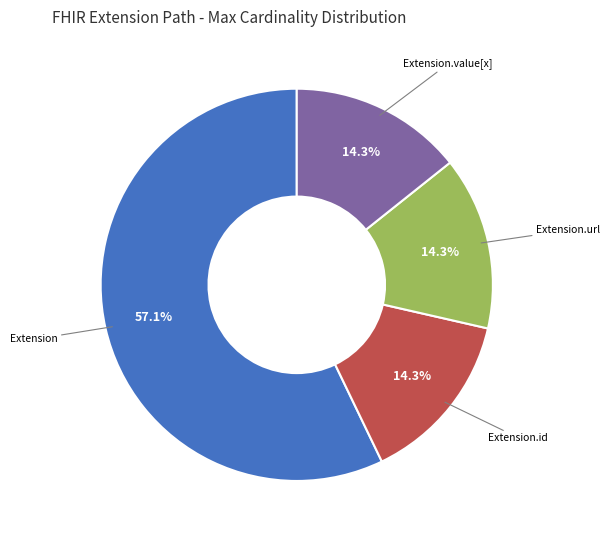

What is the largest slice in the pie chart?

Extension